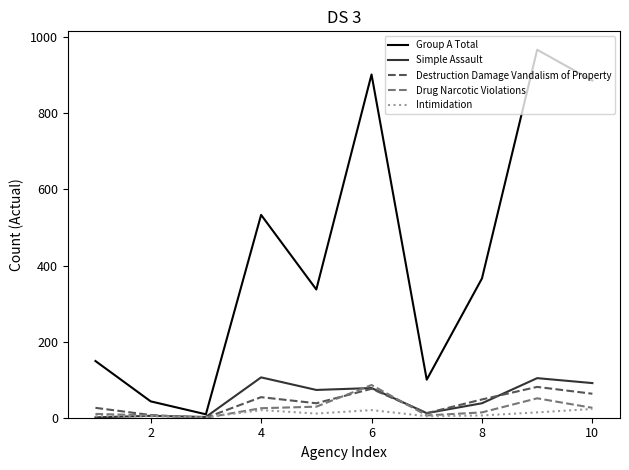

What are all the series names shown in the legend?

Group A Total, Simple Assault, Destruction Damage Vandalism of Property, Drug Narcotic Violations, Intimidation